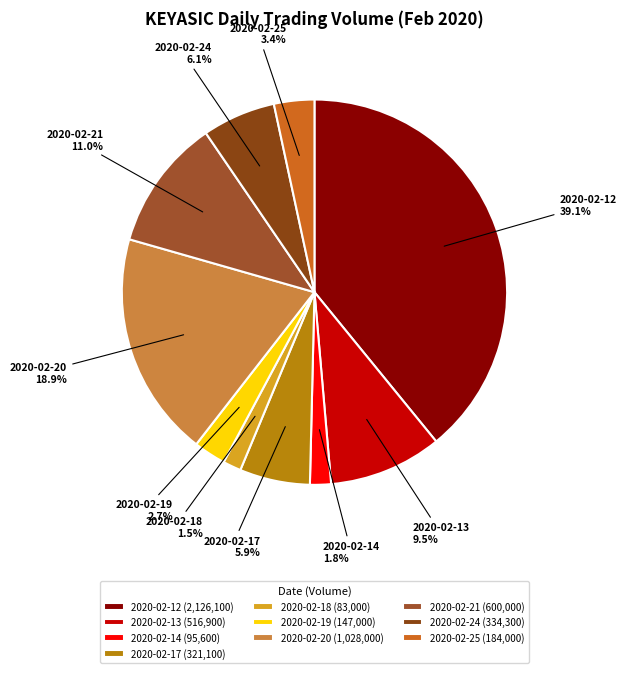

Approximately how many times larger is the value at 2020-02-20 compared to 2020-02-12?

0.5